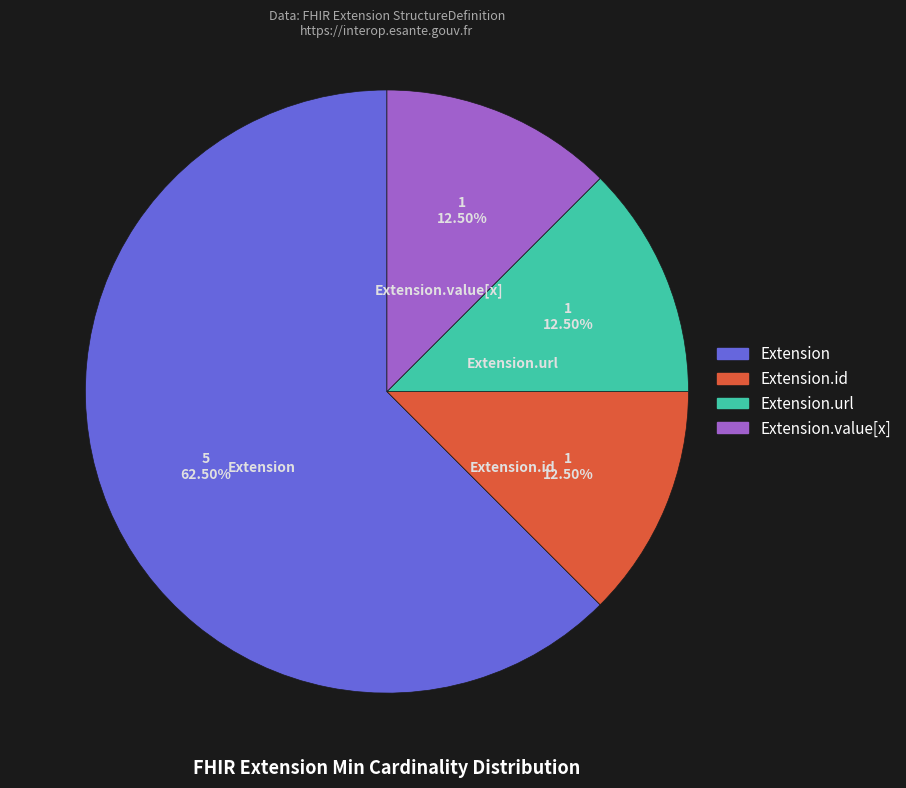

Does any single category account for the majority?

Yes